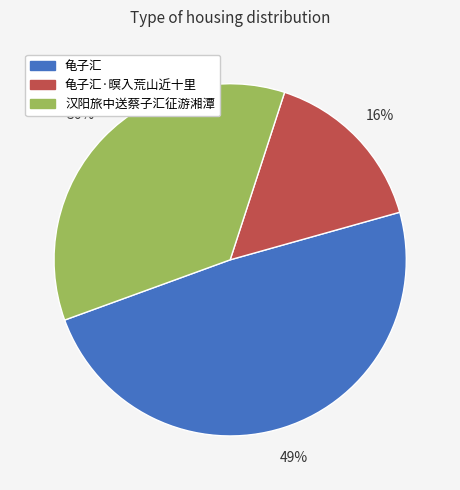

To the nearest percent, what is the combined percentage of 龟子汇 and 汉阳旅中送蔡子汇征游湘潭?

84%